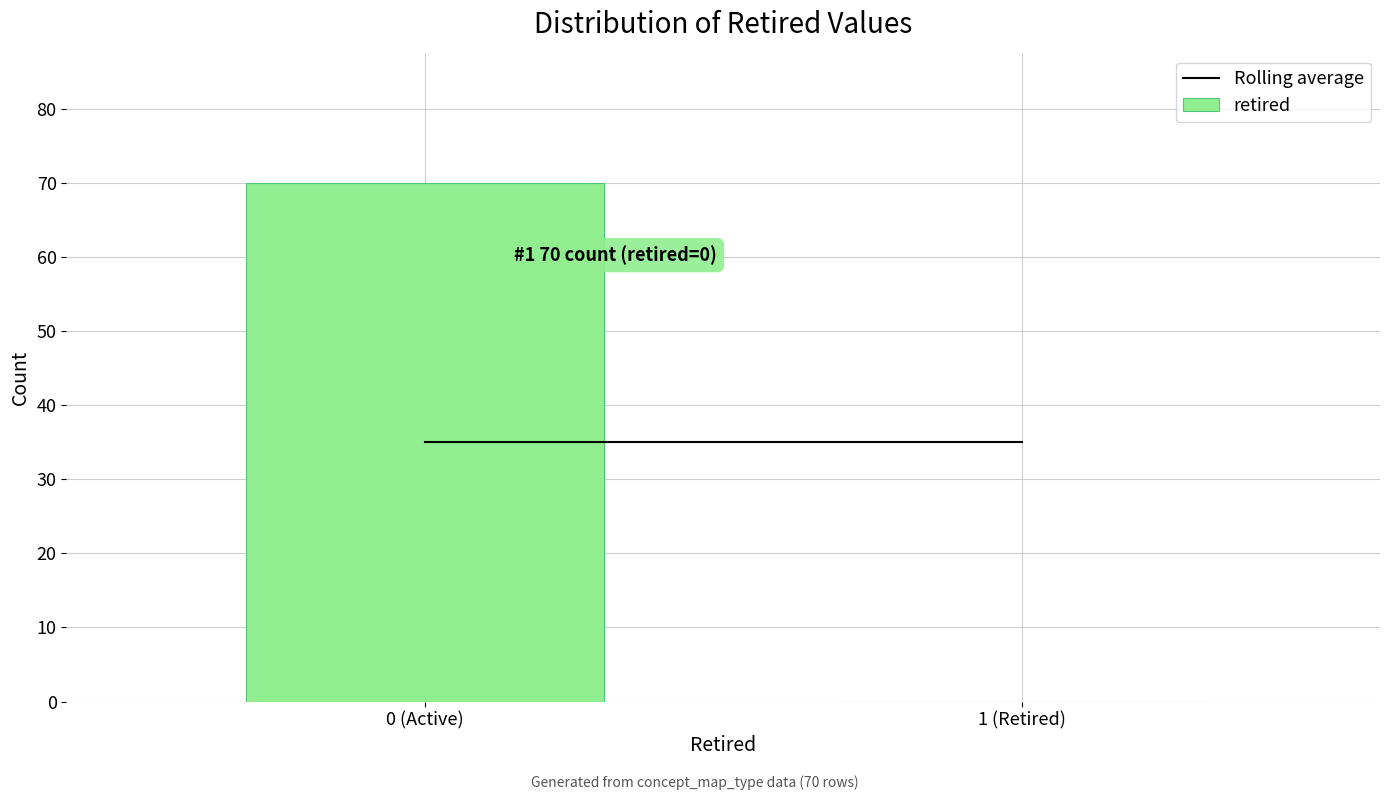

Reading left to right, what are all the values shown in this chart?

0 (Active)=70	1 (Retired)=0